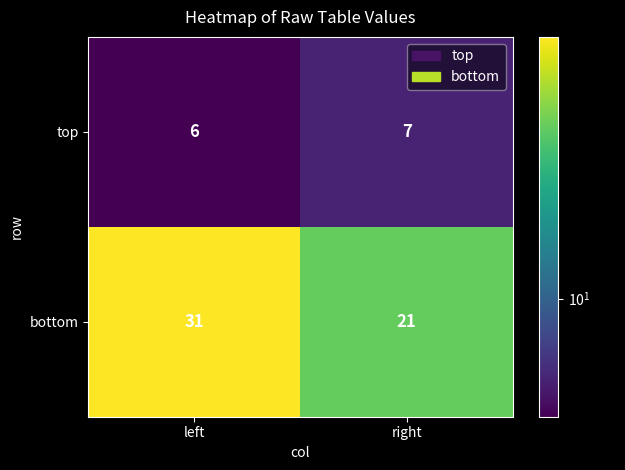

What is the maximum value shown in the chart?

31